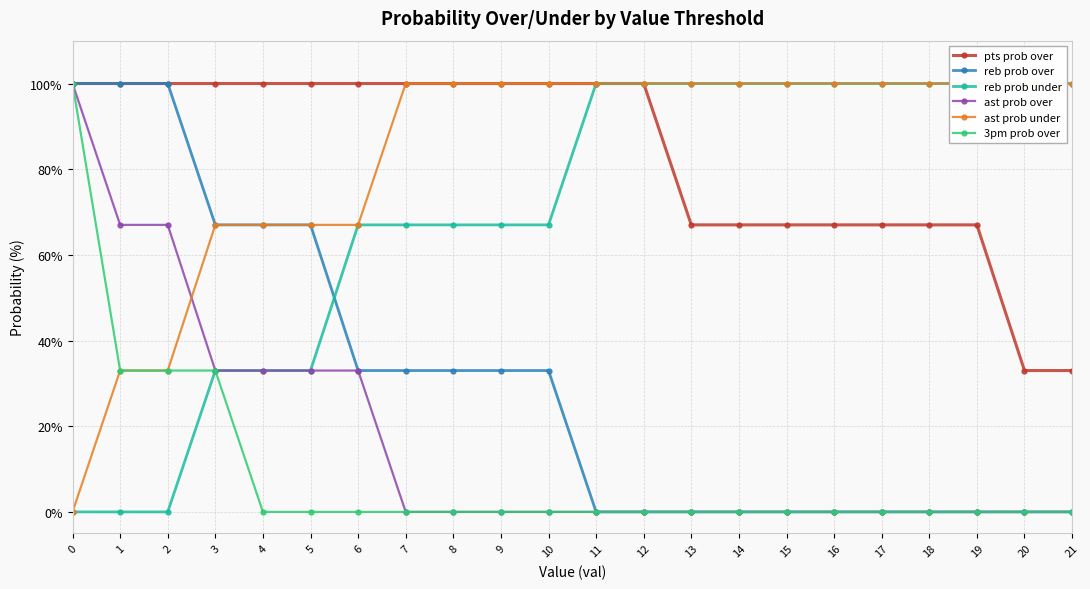

At which label is ast prob over closest to 50?

1